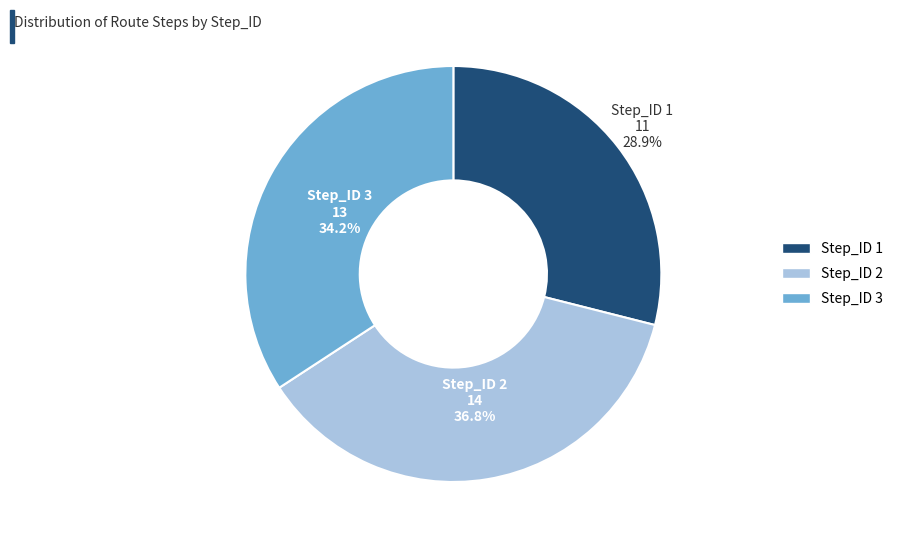

What is the ratio of the value at Step_ID 2 to the value at Step_ID 3?

1.1